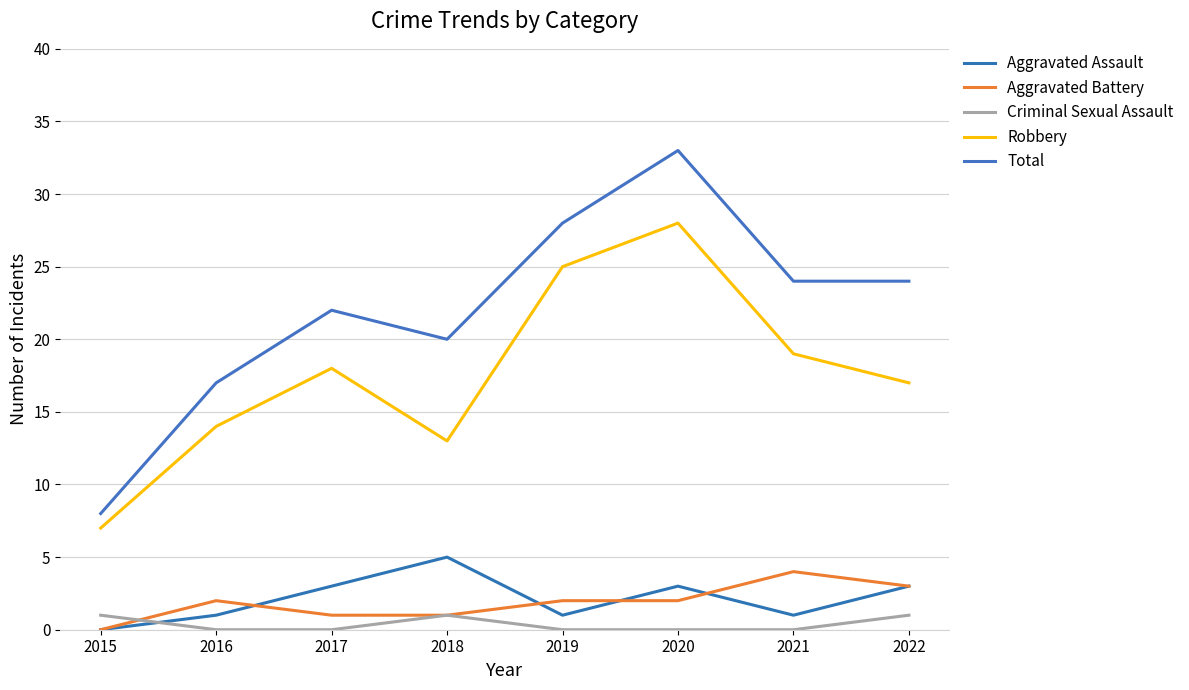

Reading right to left, what are all the values shown in this chart?

Aggravated Assault: 3	1	3	1	5	3	1	0
Aggravated Battery: 3	4	2	2	1	1	2	0
Criminal Sexual Assault: 1	0	0	0	1	0	0	1
Robbery: 17	19	28	25	13	18	14	7
Total: 24	24	33	28	20	22	17	8